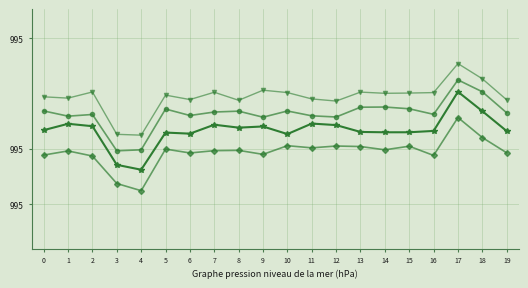

At which category is the sum across all series the highest?

17